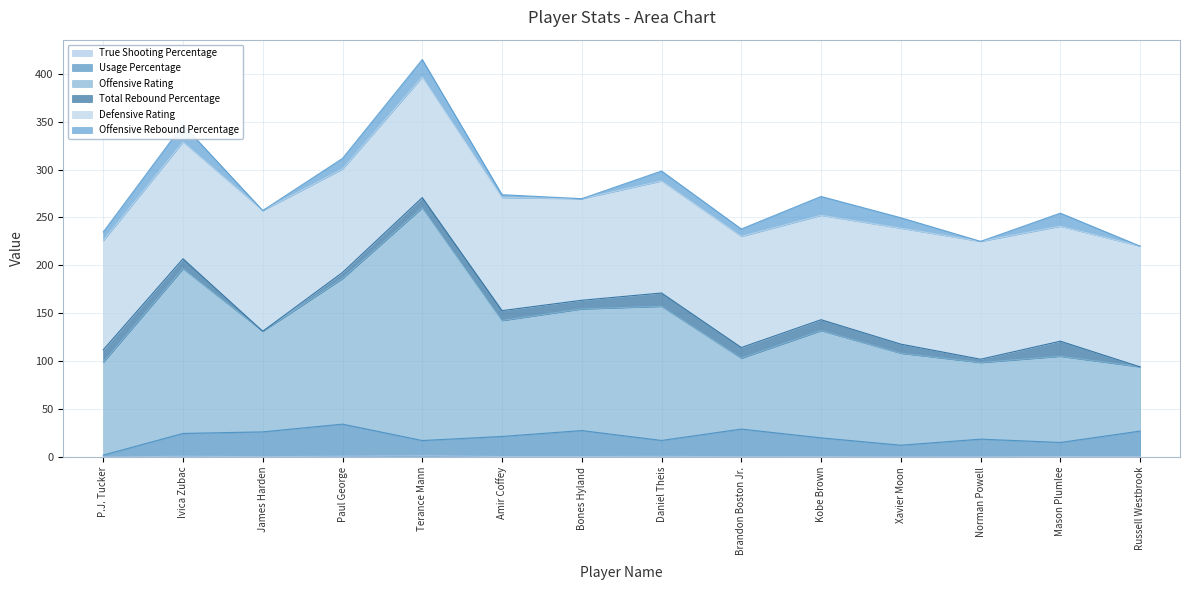

What is the greatest value displayed?

270.8